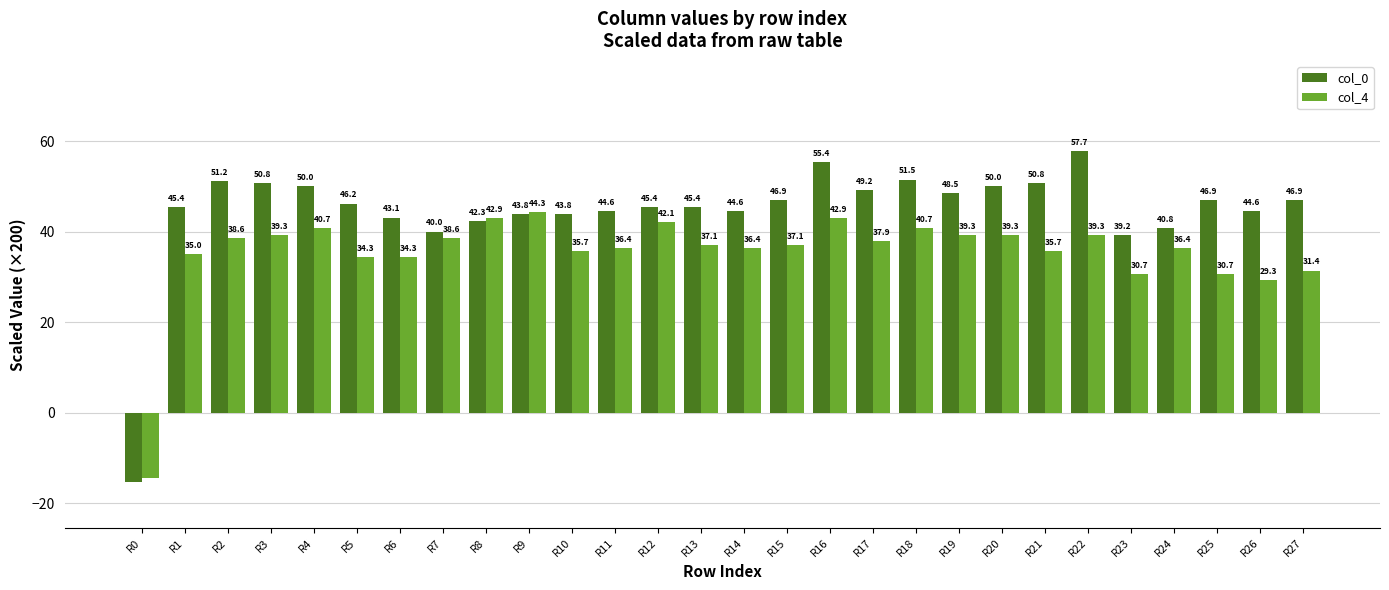

Reading left to right, transcribe all the data shown in this chart.

col_0: -15.4	45.4	51.2	50.8	50.0	46.2	43.1	40.0	42.3	43.8	43.8	44.6	45.4	45.4	44.6	46.9	55.4	49.2	51.5	48.5	50.0	50.8	57.7	39.2	40.8	46.9	44.6	46.9
col_4: -14.3	35.0	38.6	39.3	40.7	34.3	34.3	38.6	42.9	44.3	35.7	36.4	42.1	37.1	36.4	37.1	42.9	37.9	40.7	39.3	39.3	35.7	39.3	30.7	36.4	30.7	29.3	31.4